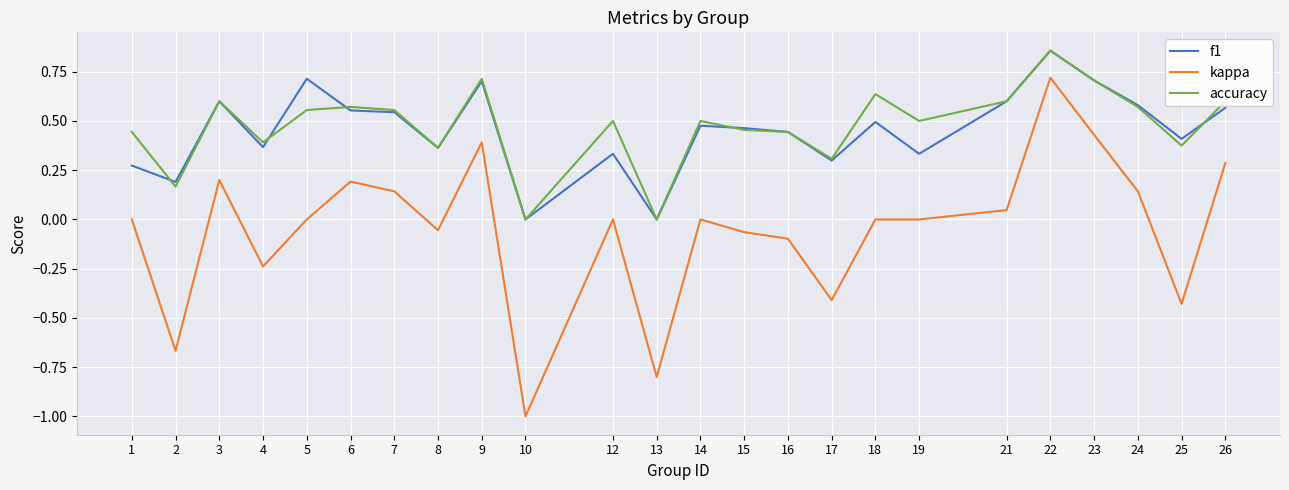

True or false: f1 and kappa cross at least once.

False